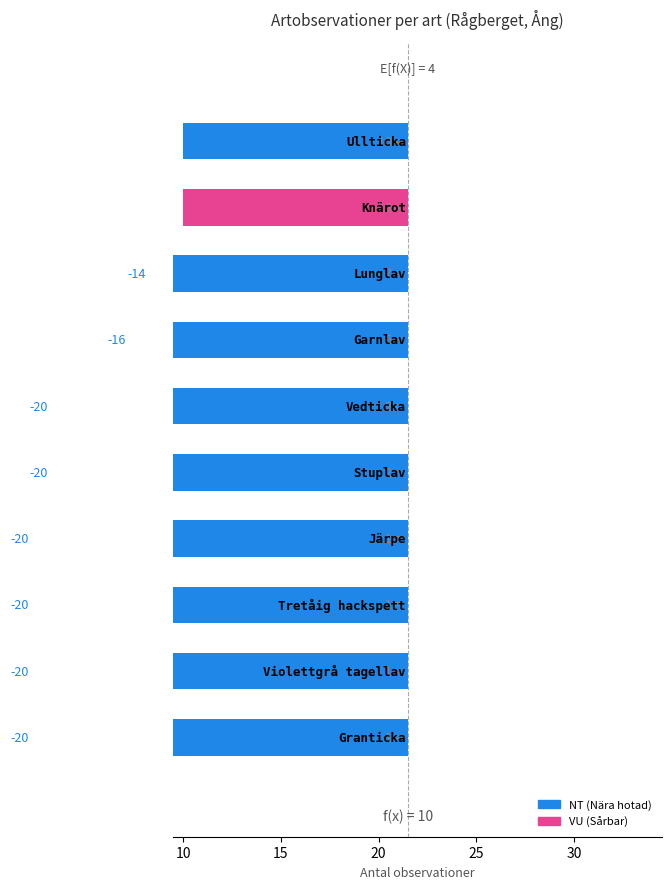

Is it true that the value at NT-Hackspett is 1?

False